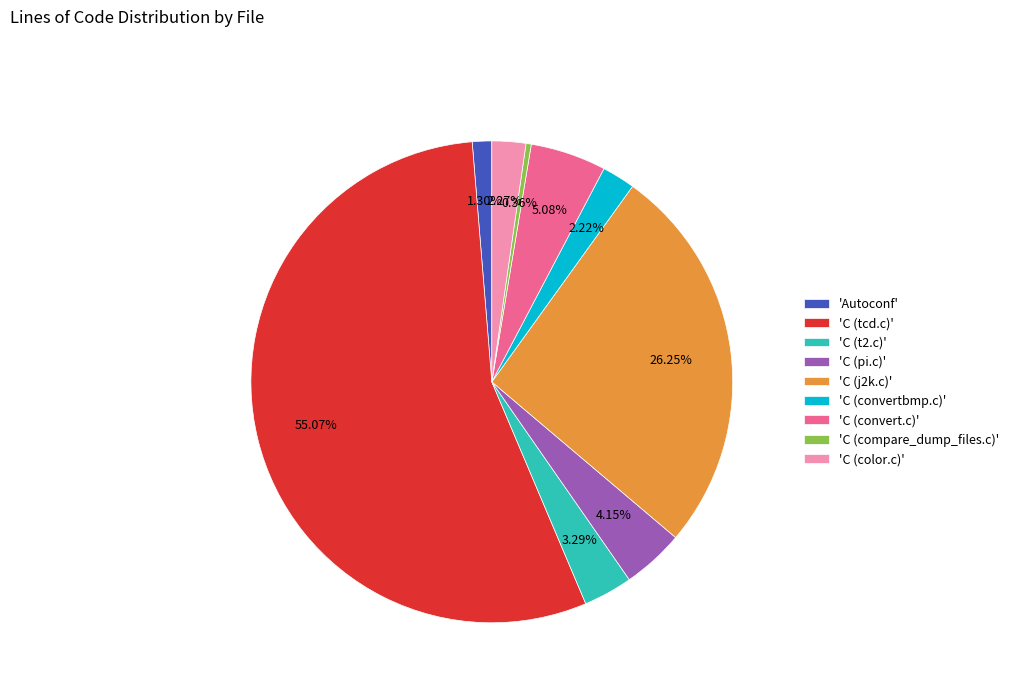

What is the largest slice in the pie chart?

'C (tcd.c)'